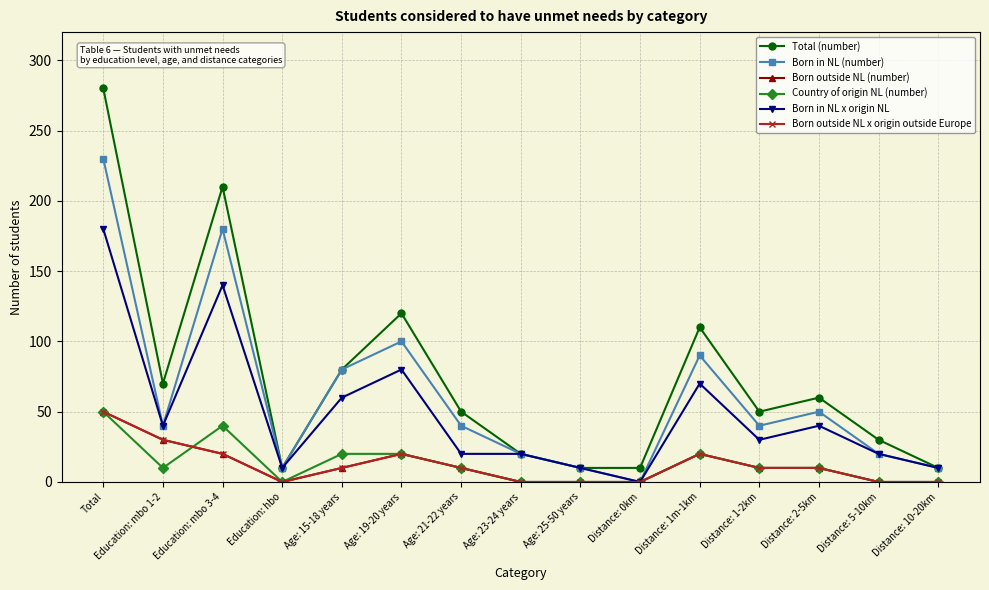

At which label does Country of origin NL (number) first exceed 10?

Total